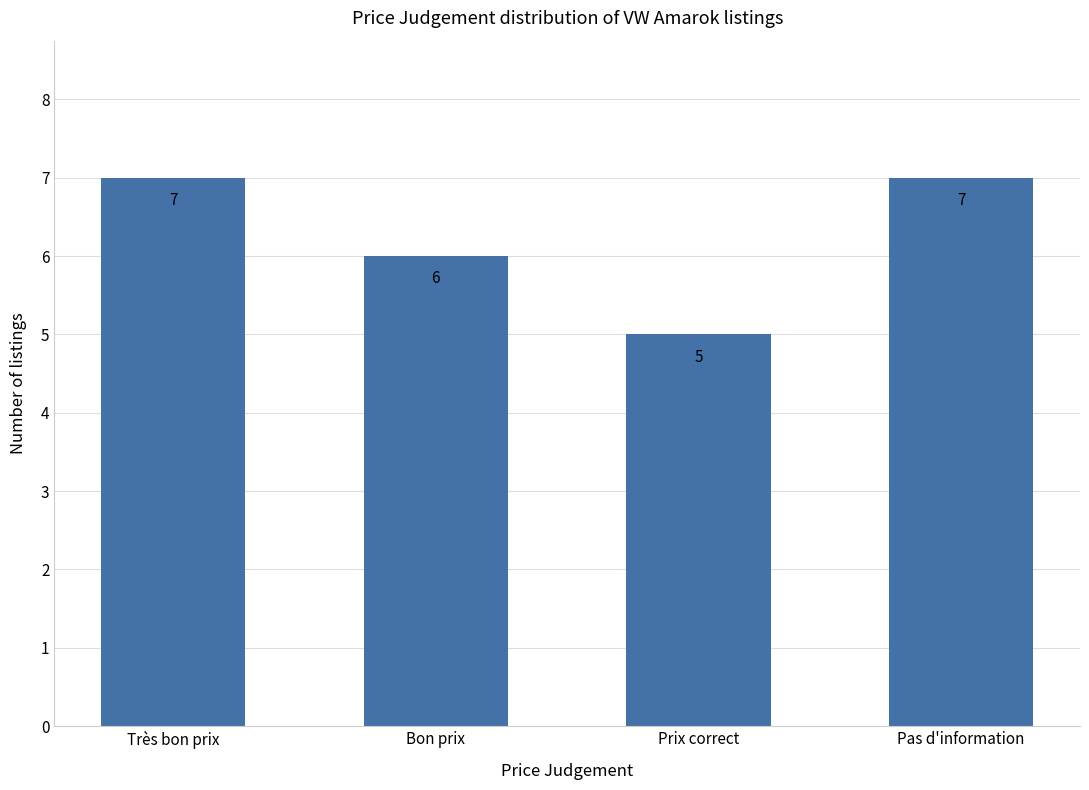

What is the value of the 1st bar from the left?

7